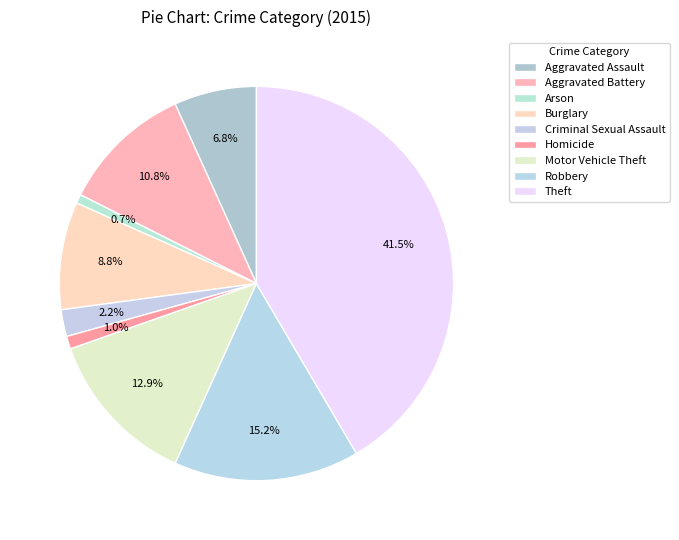

The Aggravated Battery slice represents 22% of the pie. True or false?

False